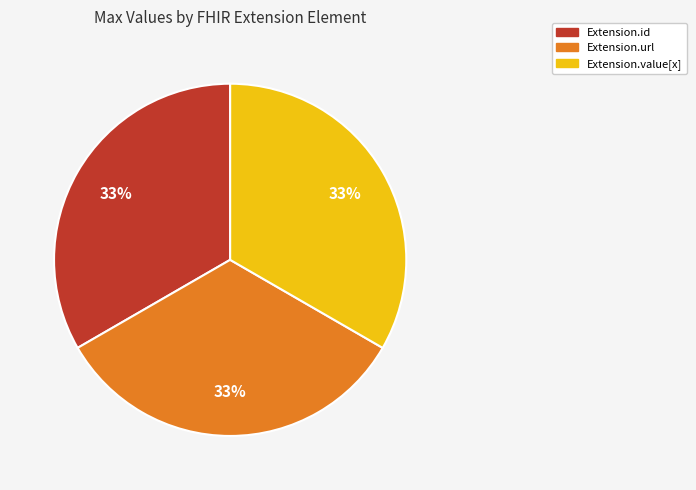

How many slices are in this pie chart?

3